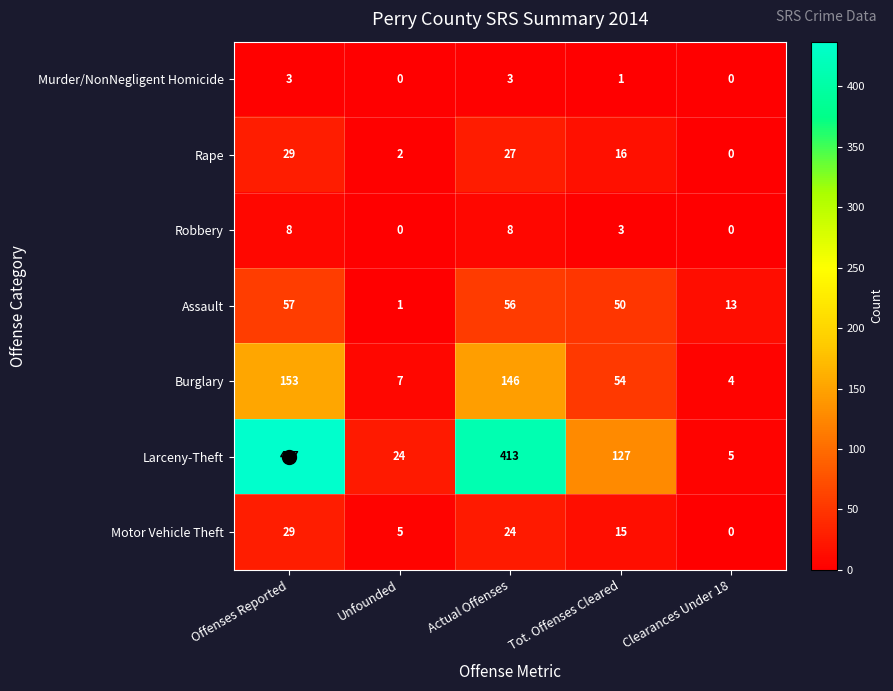

What is the spread (max minus min) of values at Offenses Reported?

434